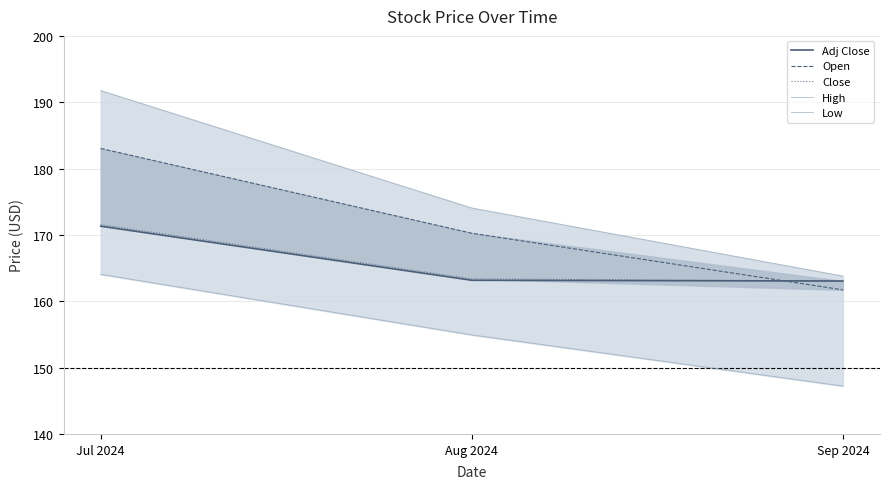

What is the label of the 1st point from the left?

Jul 2024